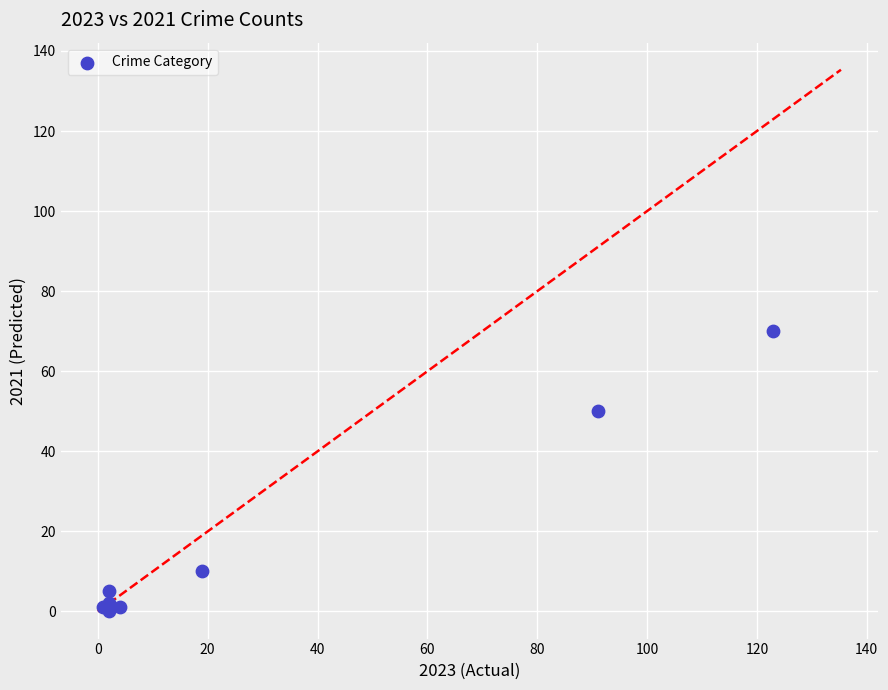

What Y value in the scatter plot is closest to 35?

50